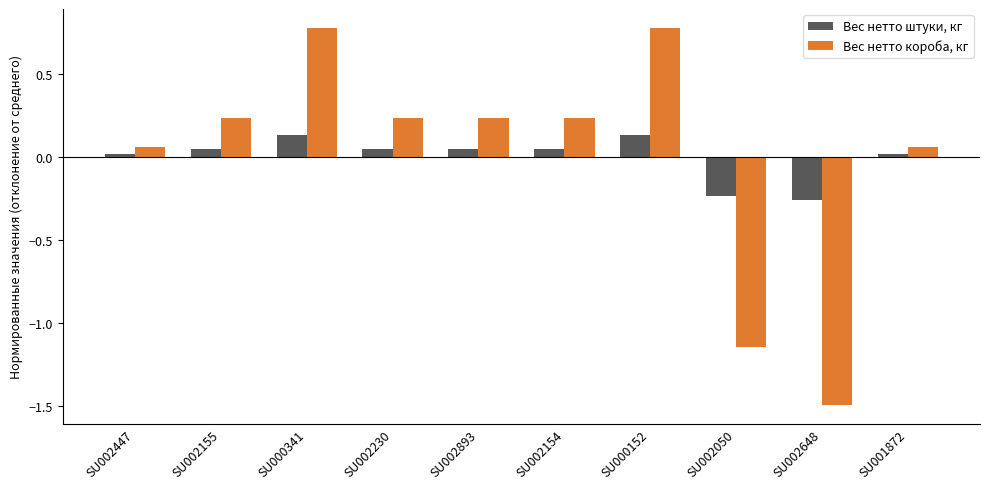

True or false: Вес нетто штуки, кг has a value of -0.4 at SU002648.

False